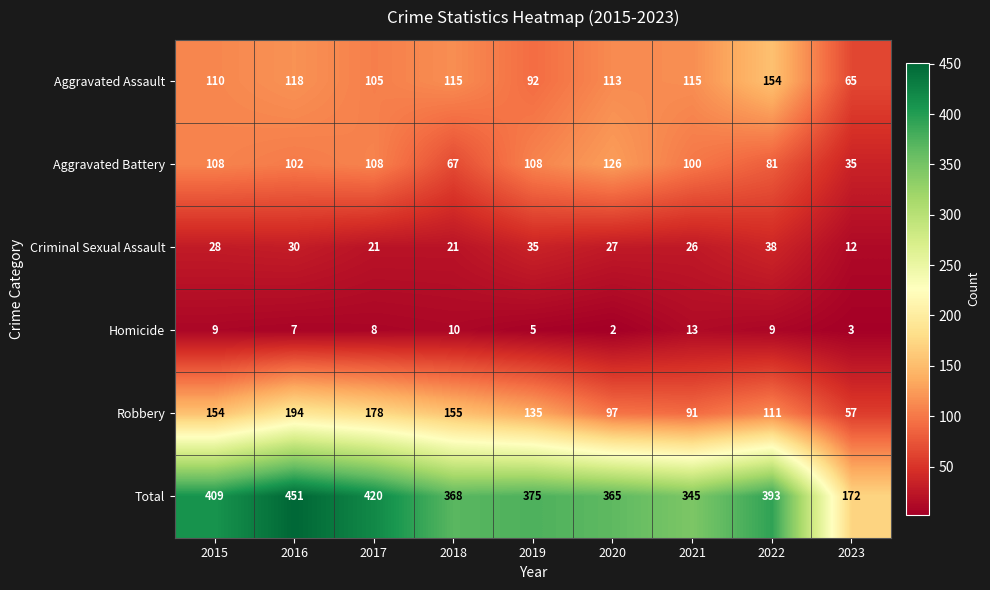

What is the sum of all Aggravated Battery values?

835